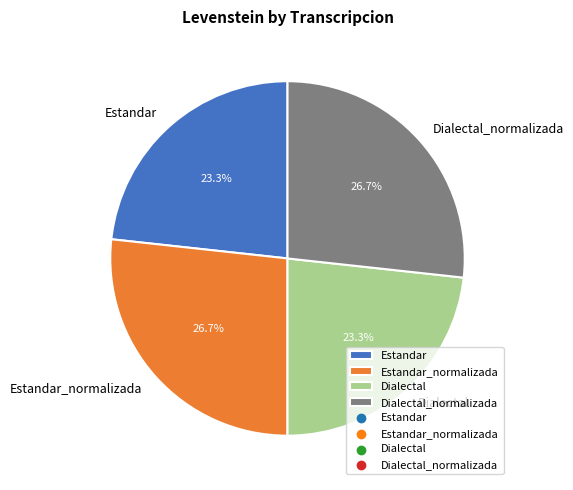

What percentage do Estandar and Dialectal_normalizada together represent?

50.0%